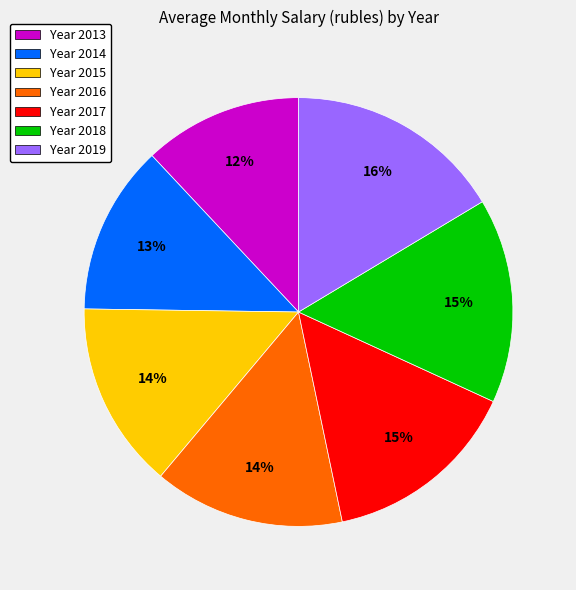

Do Year 2019 and Year 2015 together represent more than half of the pie?

No